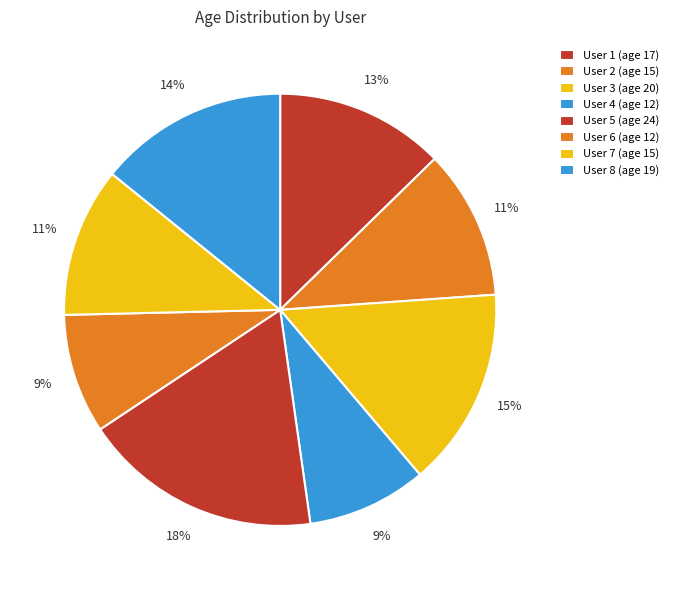

What is the largest slice in the pie chart?

User 5